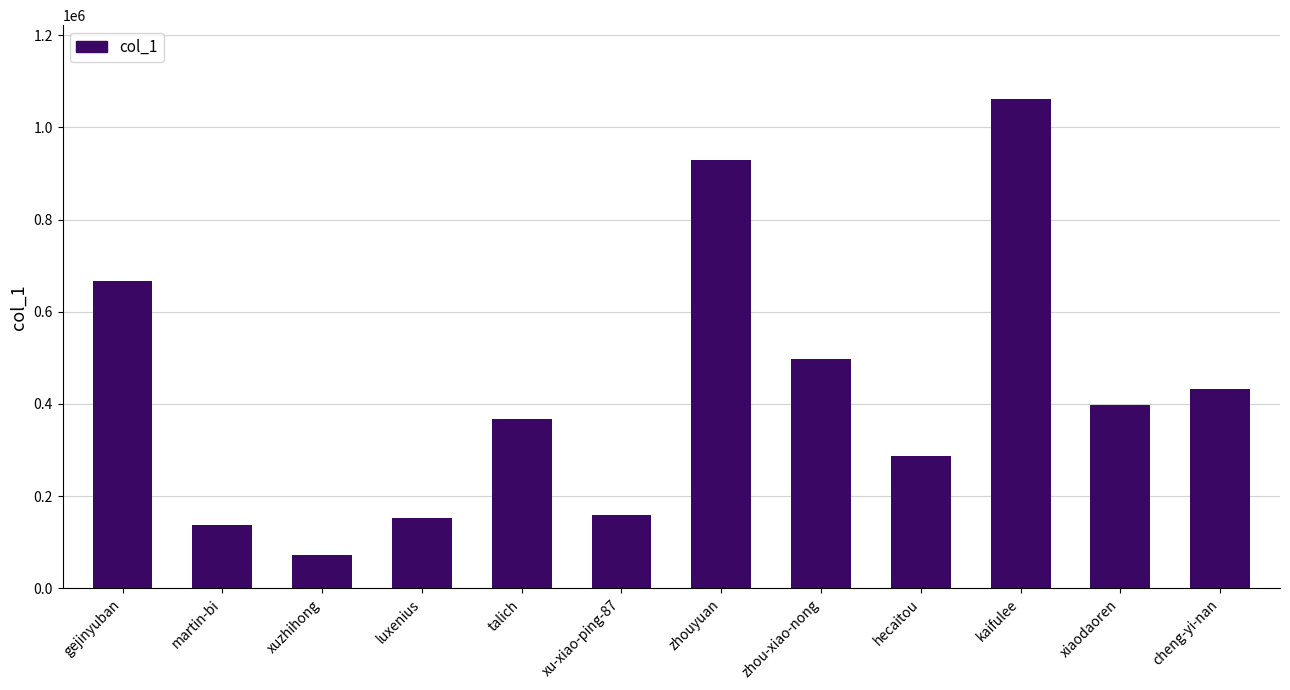

What is the approximate value at cheng-yi-nan?

431746